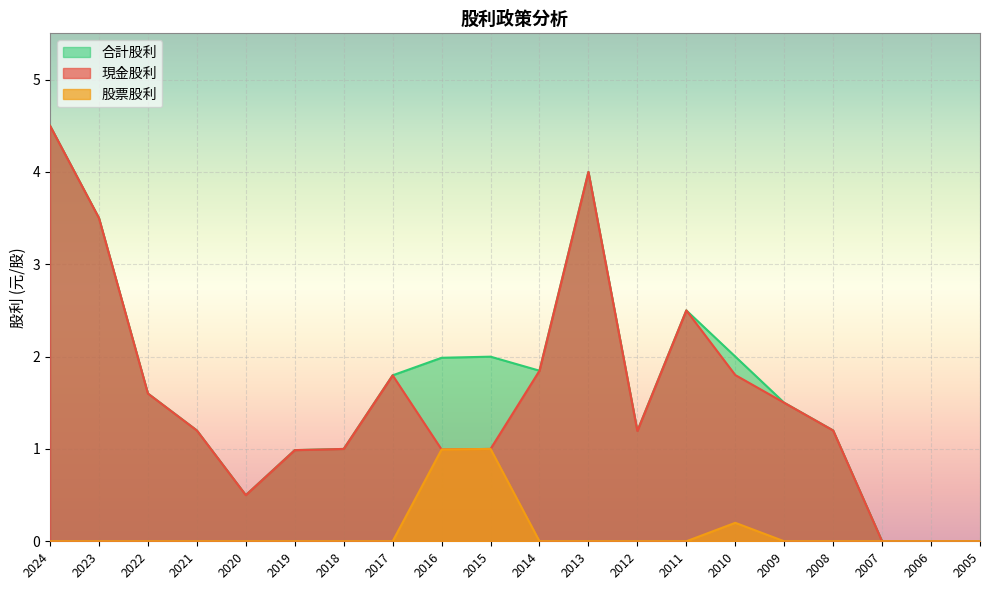

What is the difference between the 合計股利 values at 2010 and 2006?

2.0